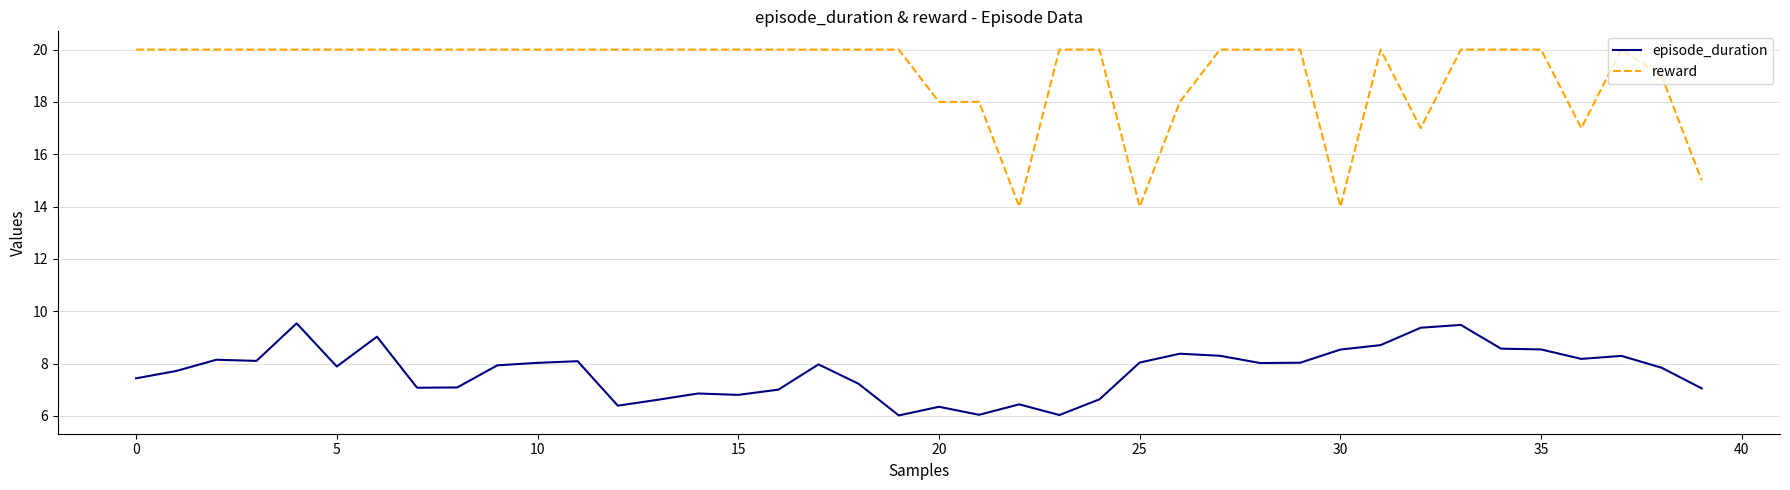

At how many categories does at least one series exceed 7?

40